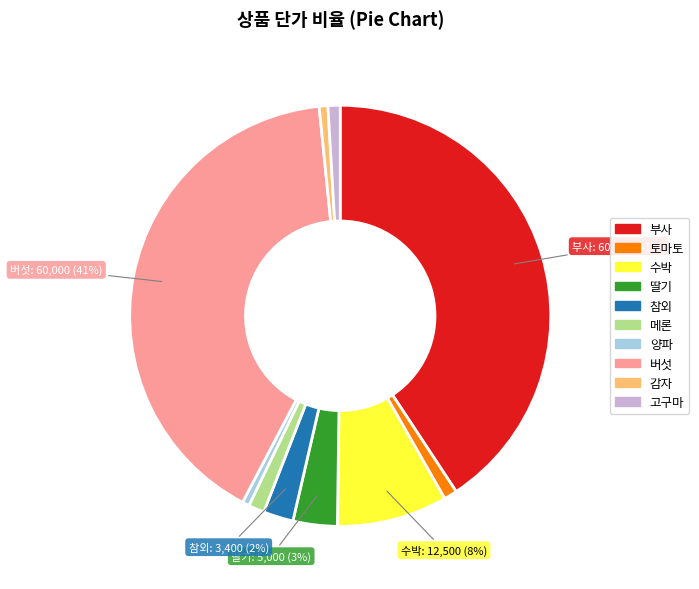

Count the number of slices in the pie.

10